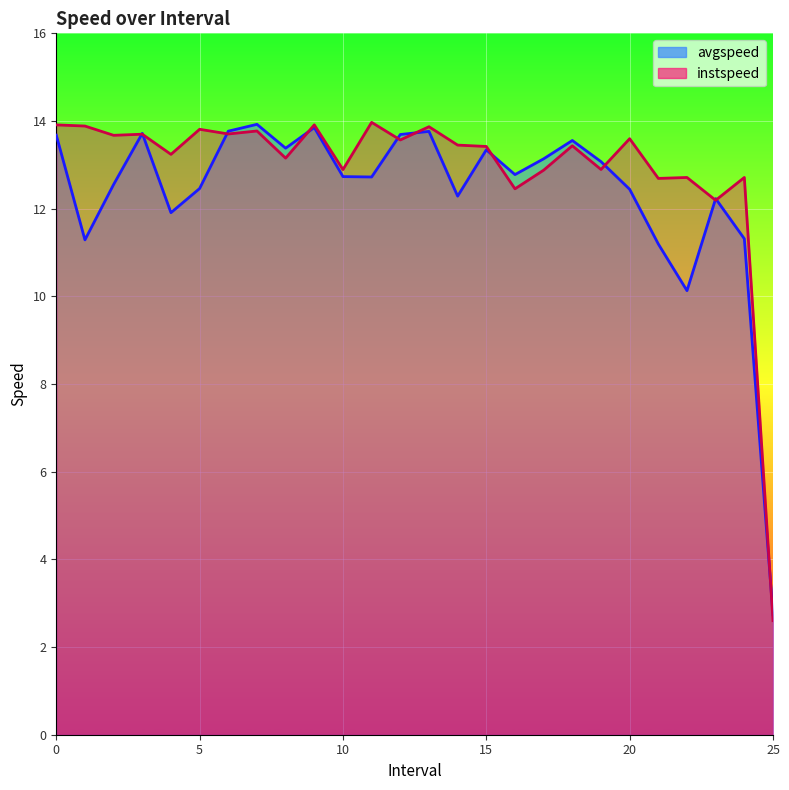

At which category does the chart reach its peak across all series?

11.0